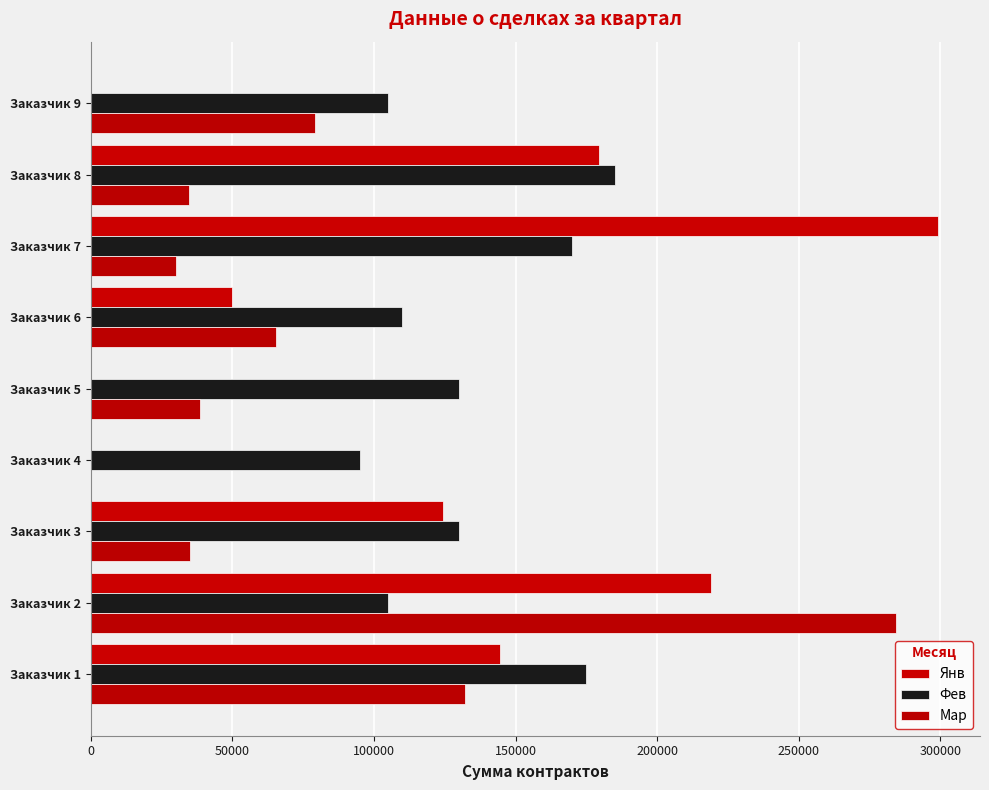

What is the difference between the maximum and second lowest values in the Янв series?

299000.0